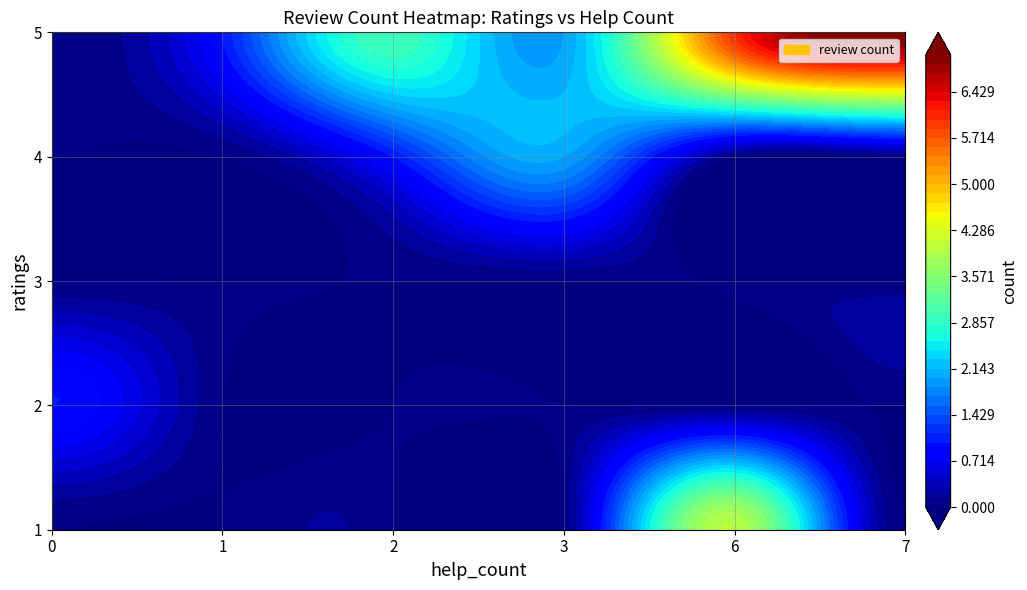

Reading left to right, list all the values displayed in this chart.

1: 0=0	1=0	2=0	3=0	4=4	5=0
2: 0=1	1=0	2=0	3=0	4=0	5=0
3: 0=0	1=0	2=0	3=0	4=0	5=0
4: 0=0	1=0	2=1	3=2	4=0	5=0
5: 0=0	1=1	2=3	3=2	4=6	5=7